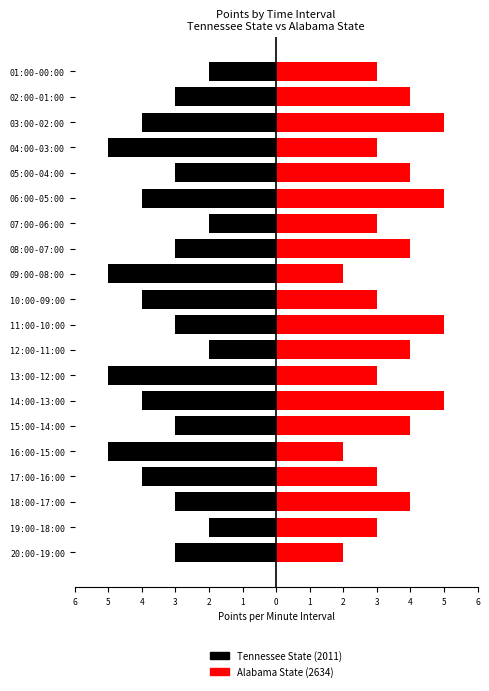

What is the smallest value displayed?

-5